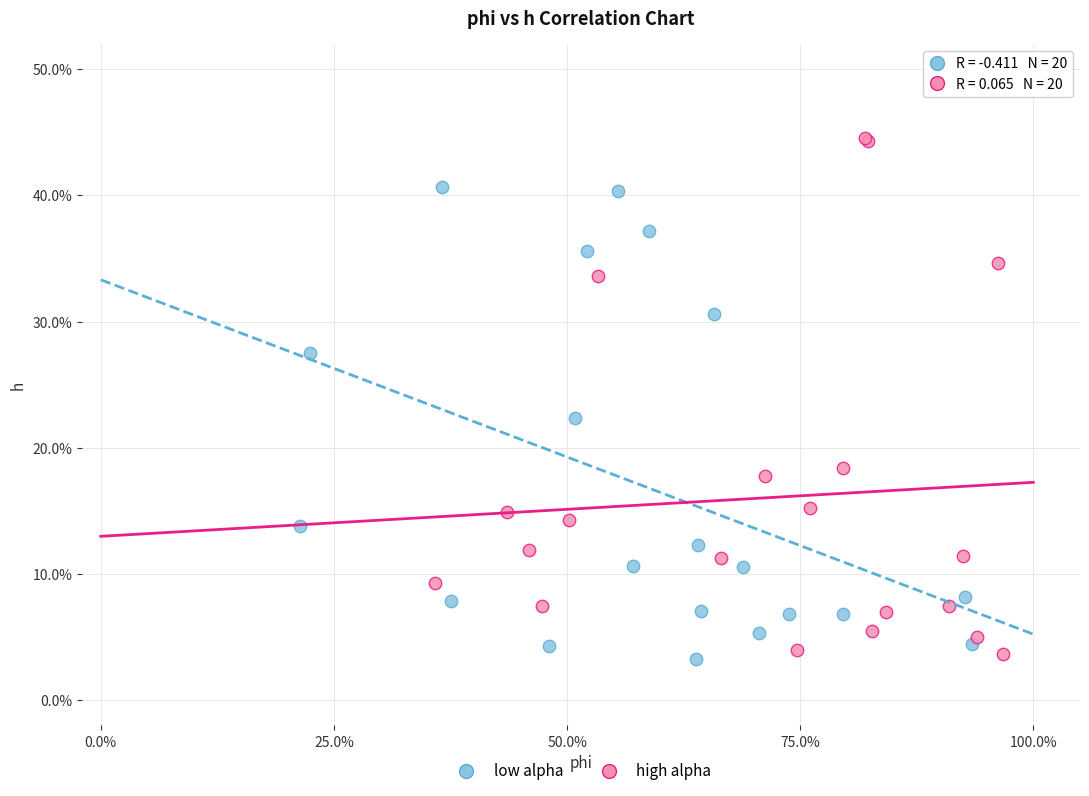

What are all the series names shown in the legend?

low alpha, high alpha